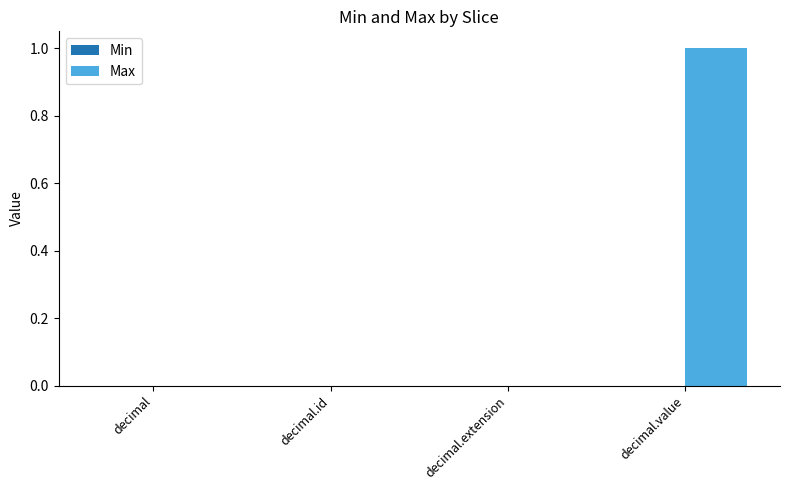

The value at decimal.extension is 0. True or false?

True